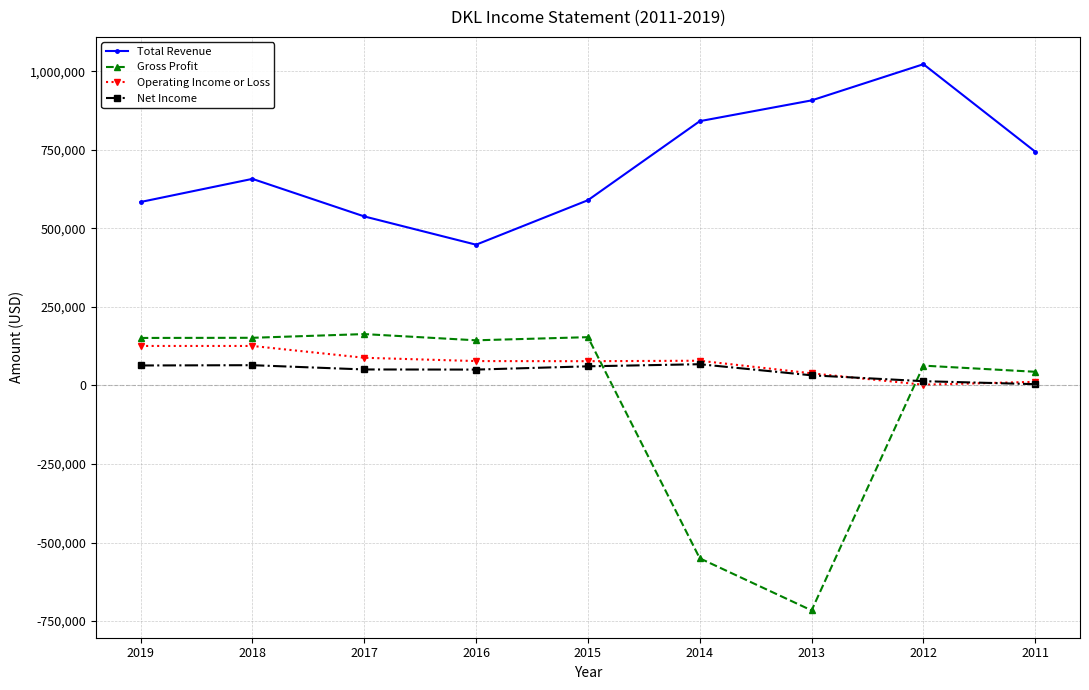

At which category is the sum across all series the highest?

2012